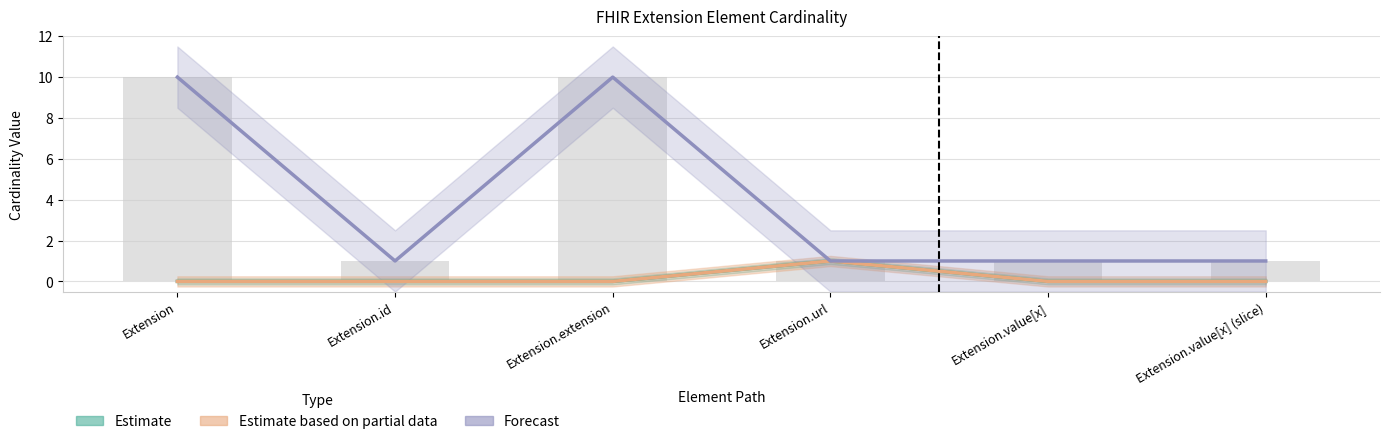

Reading left to right, extract all data points from this chart.

Min: 0	0	0	1	0	0
Base Min: 0	0	0	1	0	0
Max_numeric: 10	1	10	1	1	1